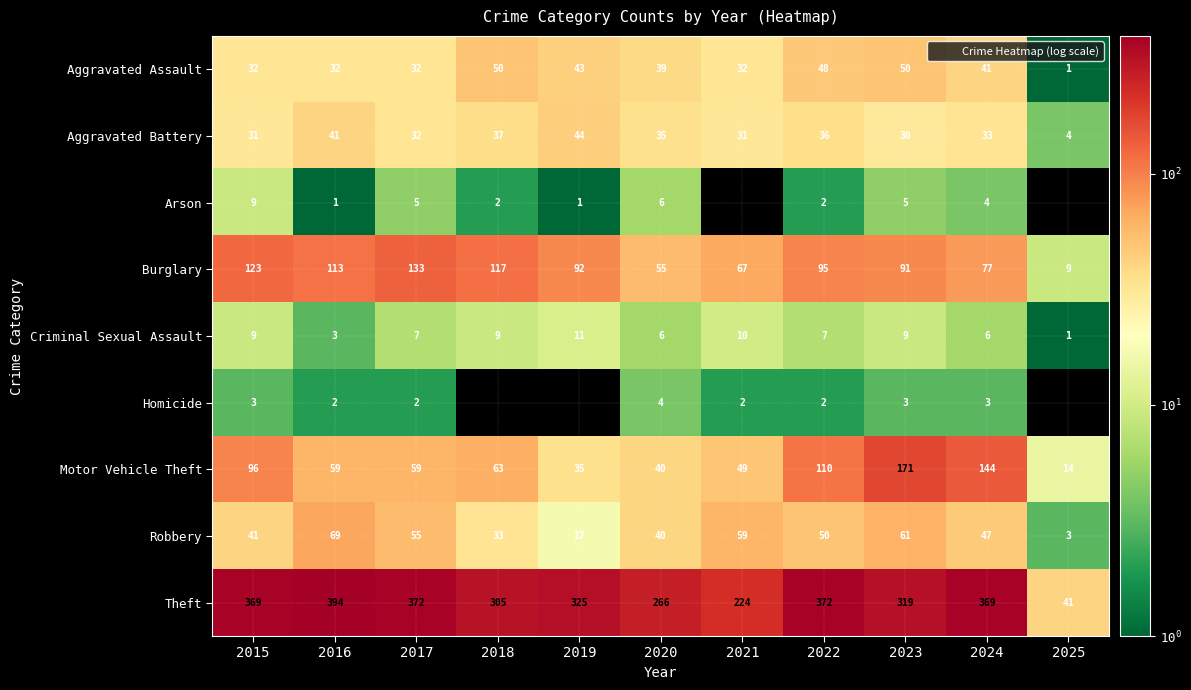

What is the spread (max minus min) of values at 2020?

262